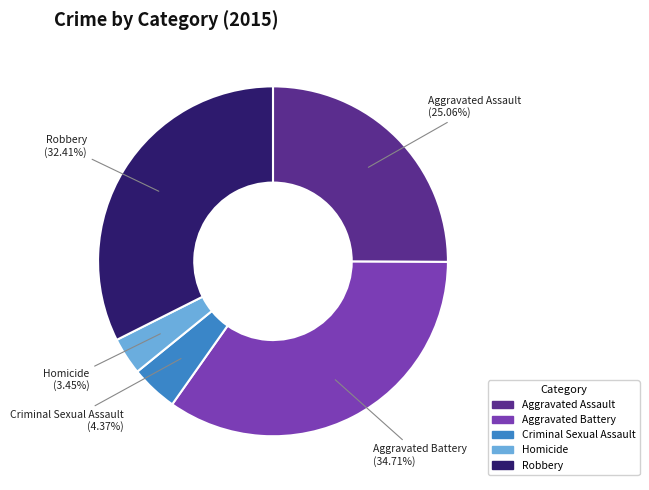

Which has a higher value, Homicide or Aggravated Battery?

Aggravated Battery